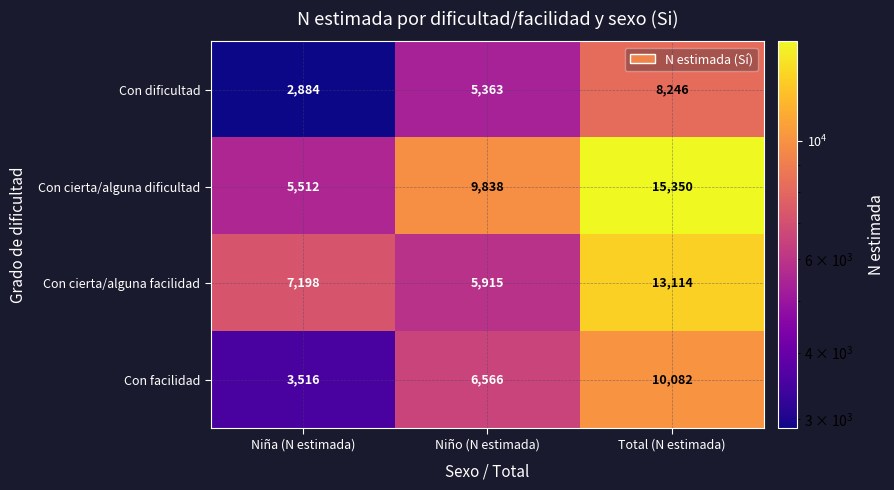

How many series are shown in this chart?

4